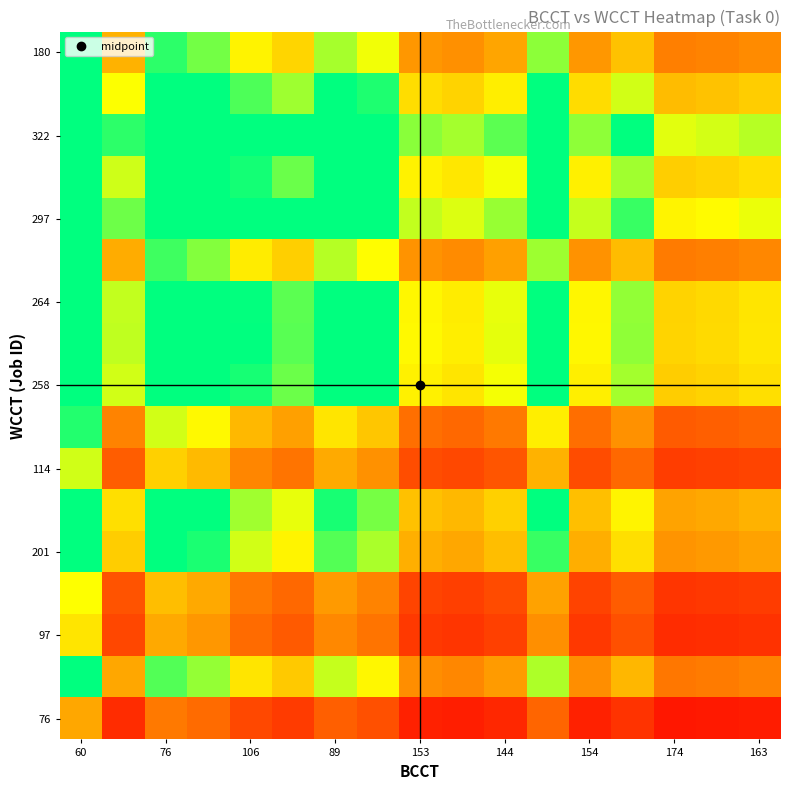

At which category does the chart reach its peak across all series?

60